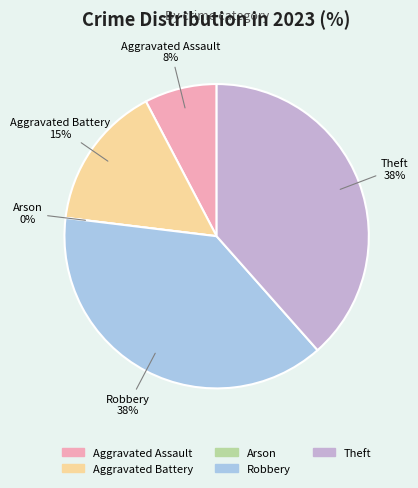

How much of the chart is everything except Aggravated Battery?

84.6%